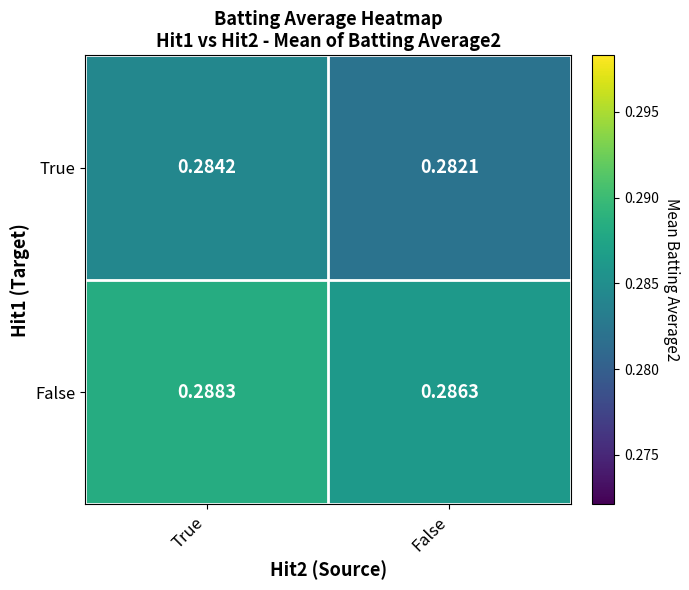

Rank the series at True from lowest to highest value.

True, False